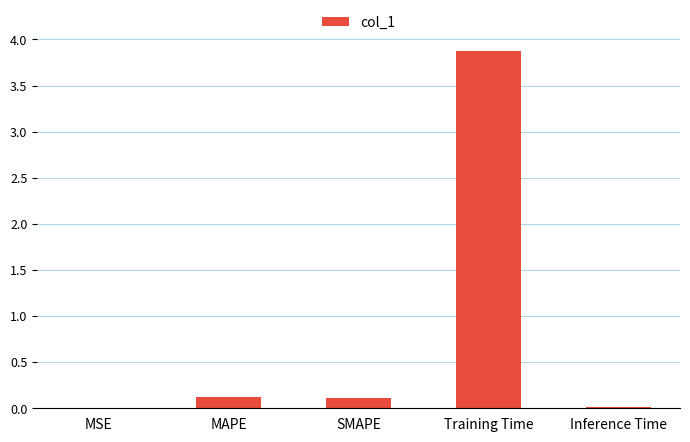

Between SMAPE and Training Time, which is larger?

Training Time